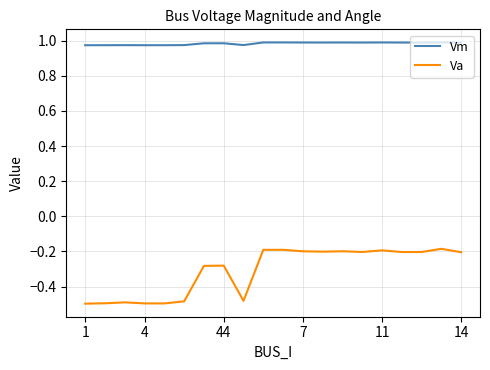

Which series has the widest spread of values?

Va